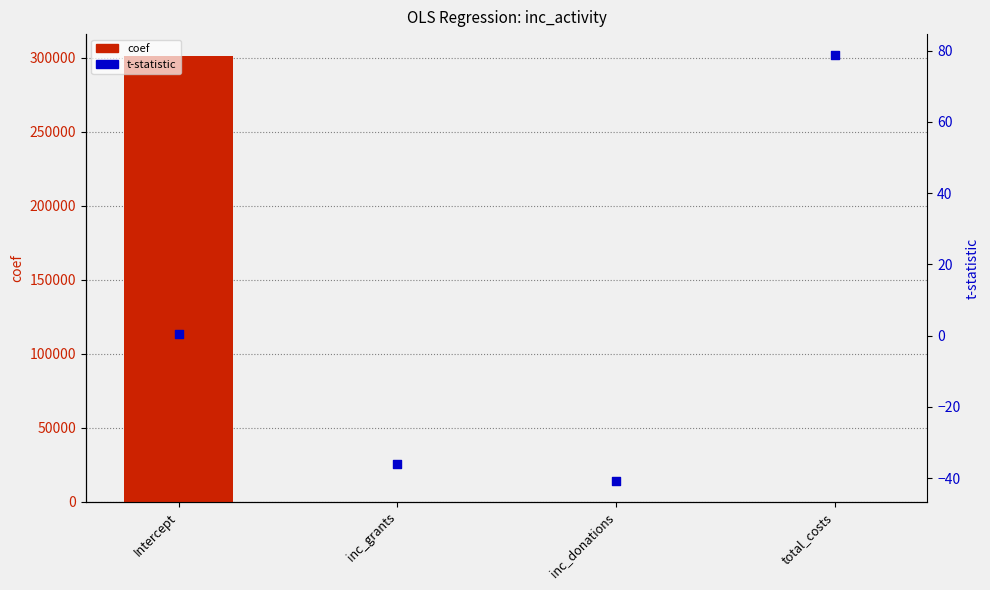

Which series has the largest total across all categories?

coef